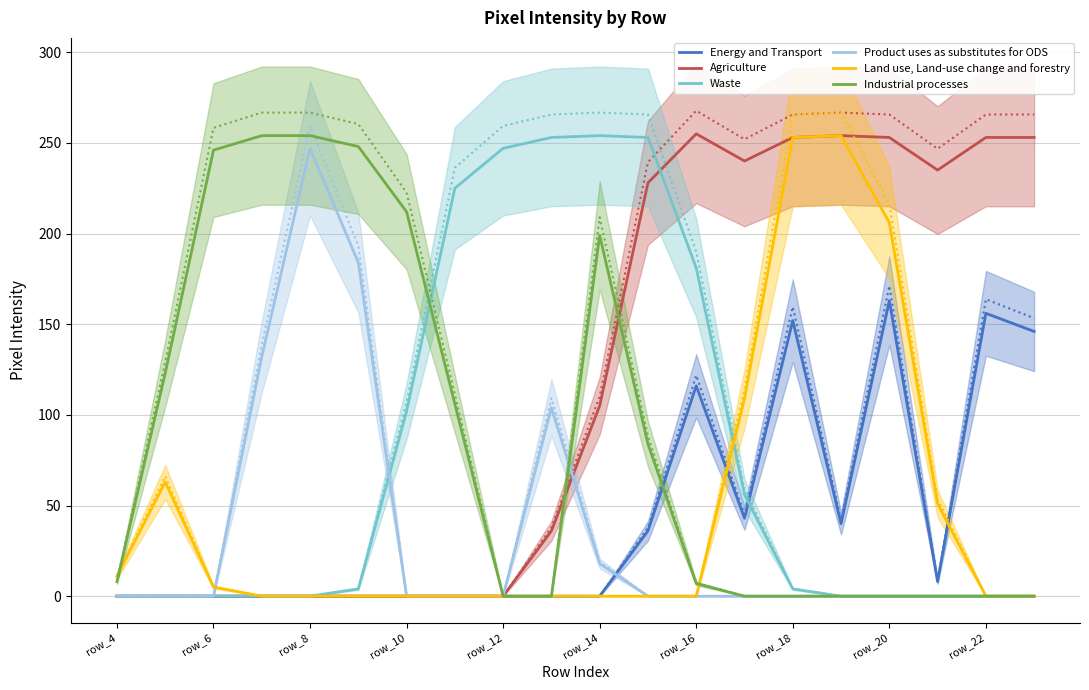

The value of Energy and Transport at row_20 is 263. True or false?

False